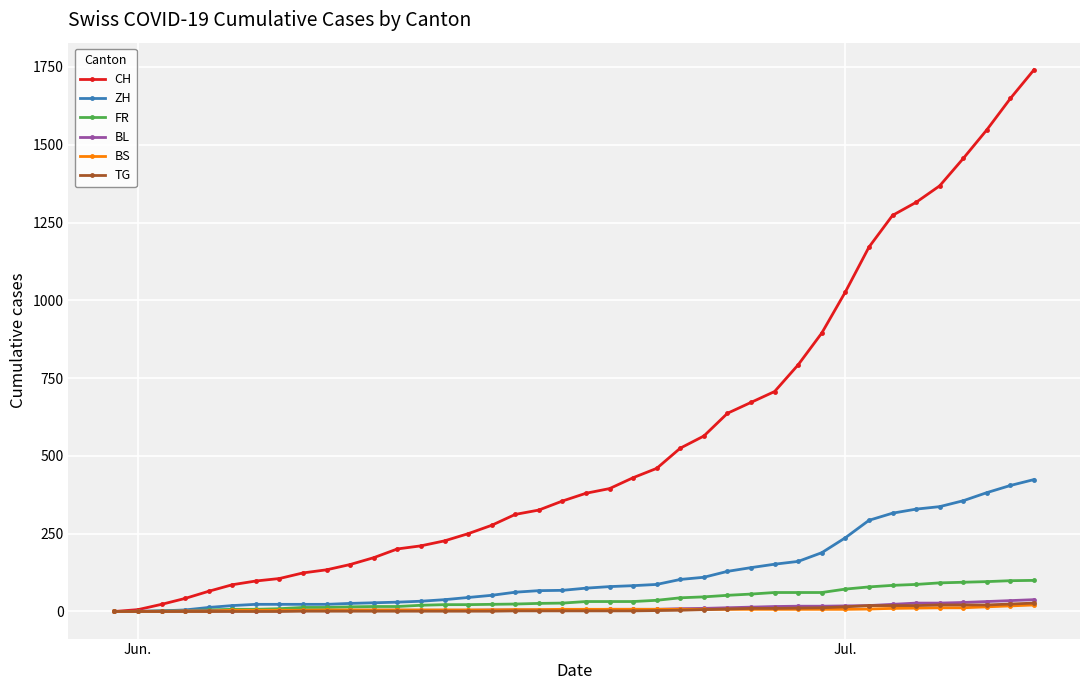

Which series has the largest total across all categories?

CH